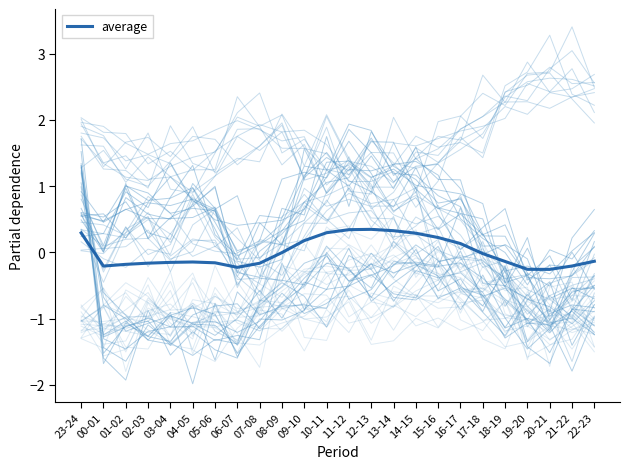

What is the difference between the maximum and second lowest values?

0.6